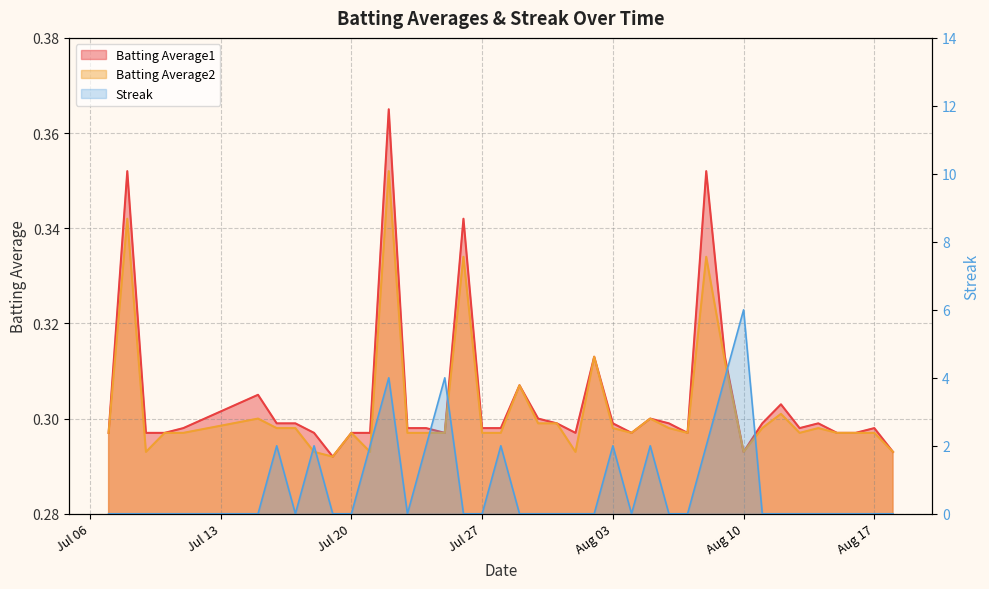

What is the difference between the maximum and minimum values in the Batting Average1 series?

0.1